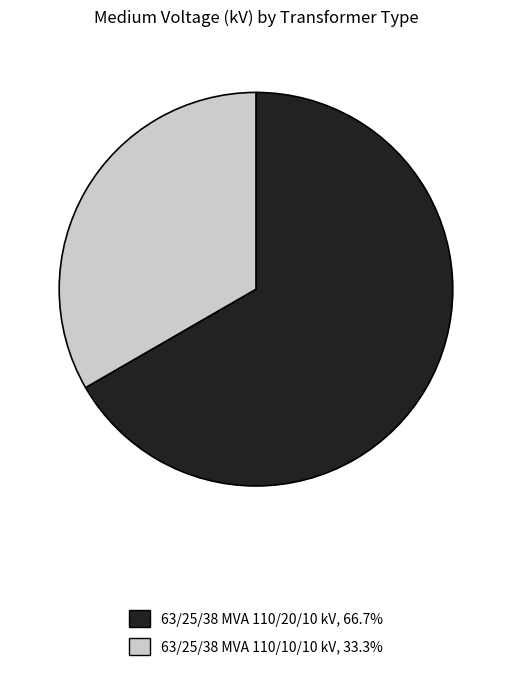

Rank the categories by value from highest to lowest.

63/25/38 MVA 110/20/10 kV, 63/25/38 MVA 110/10/10 kV